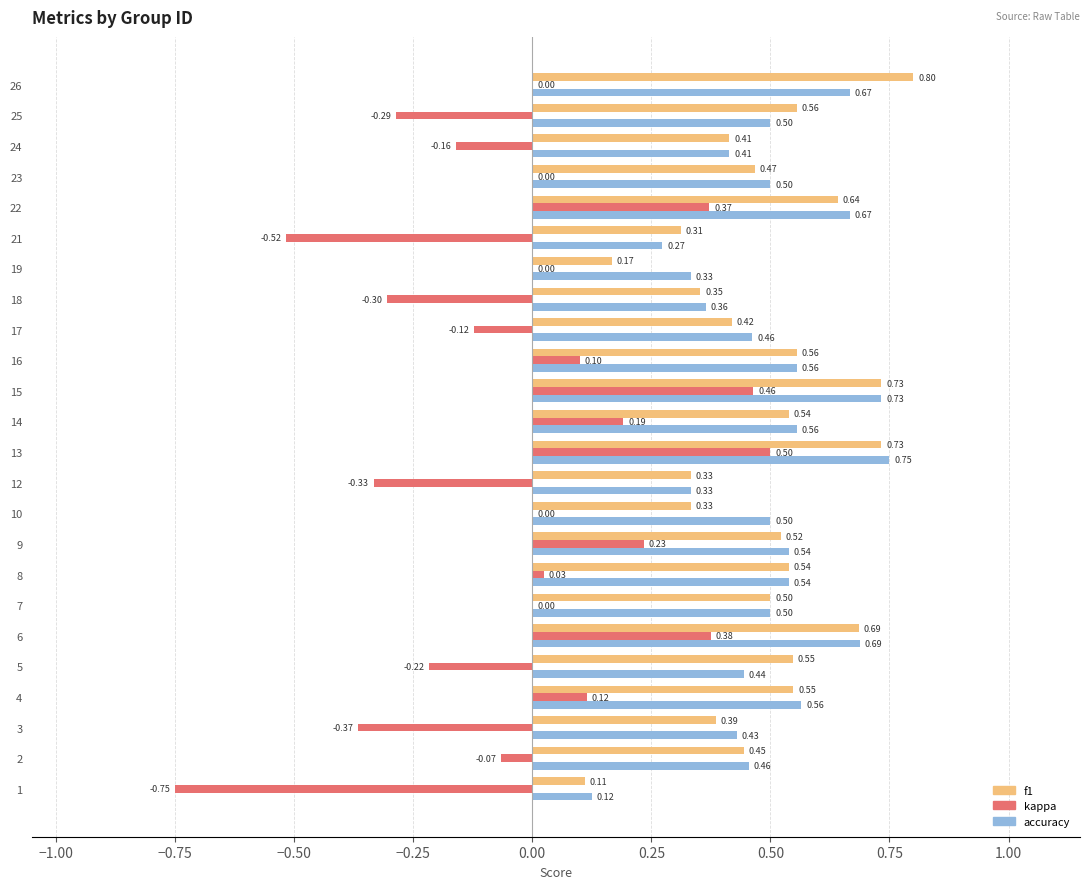

Between 3 and 10, which series saw the biggest shift?

kappa